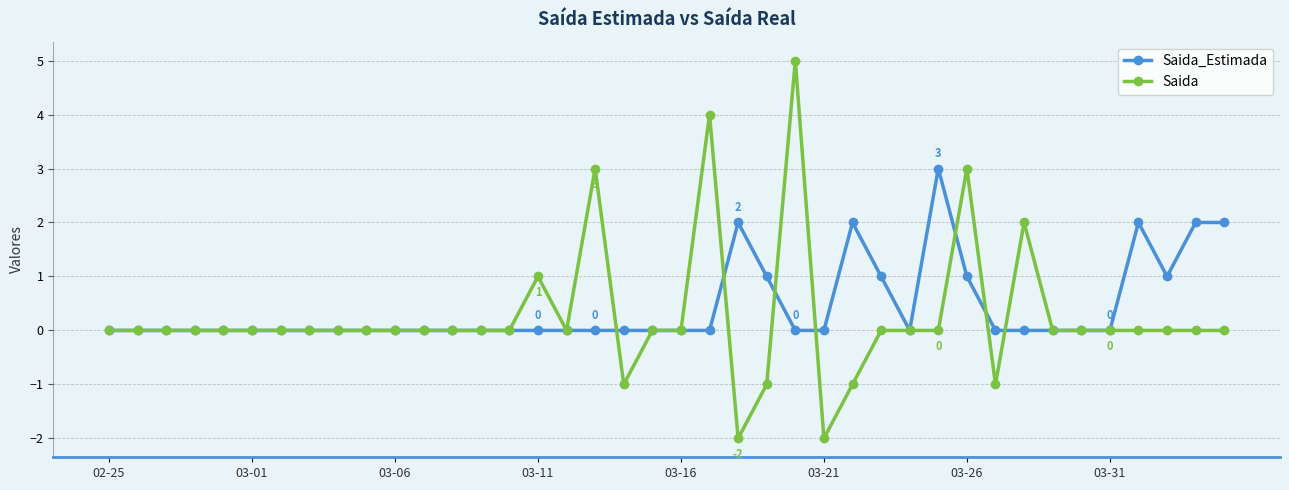

True or false: Saida has more than 0 interior local peaks.

True